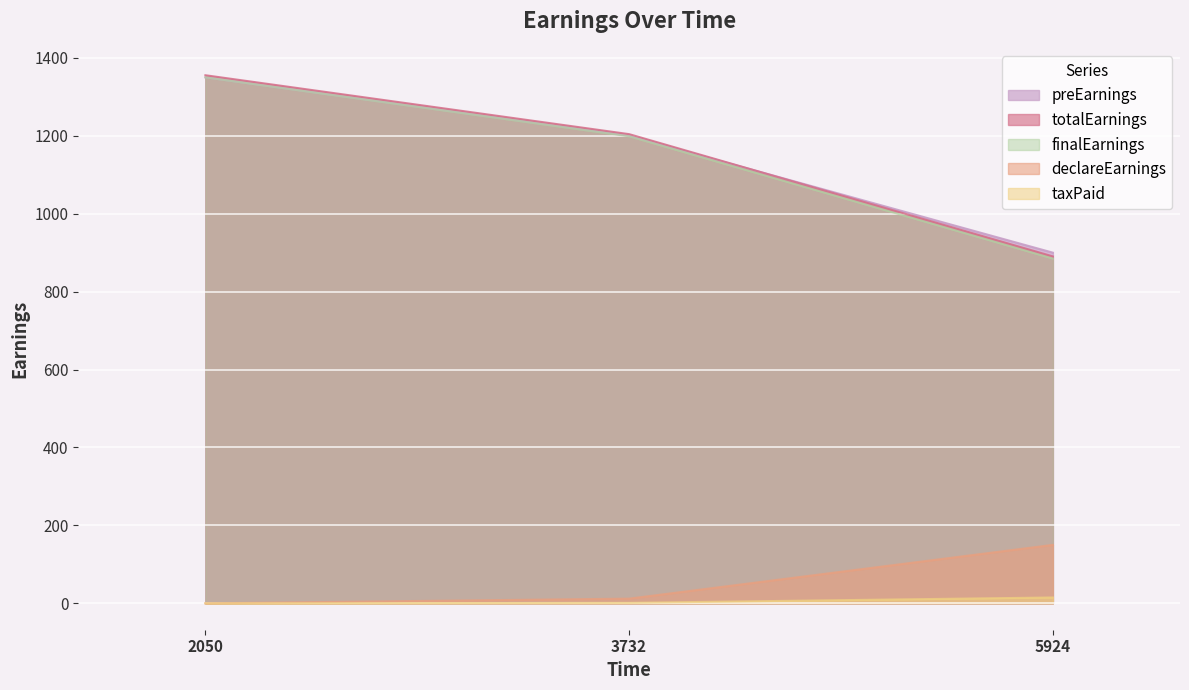

Which category has the highest value across all series?

2050